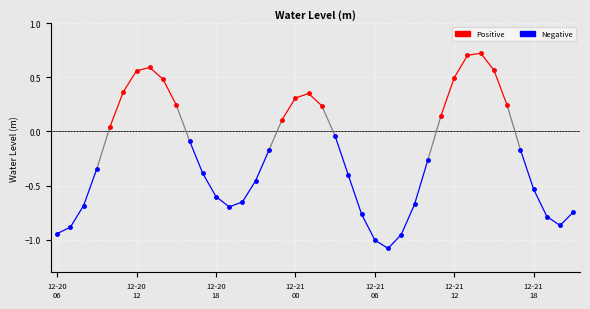

Is it true that the value at 2022-12-20 12:00 is 0.6?

True